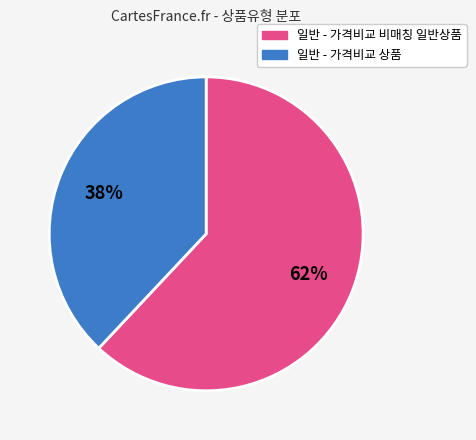

What is the ratio of the value at 일반 - 가격비교 상품 to the value at 일반 - 가격비교 비매칭 일반상품?

0.6